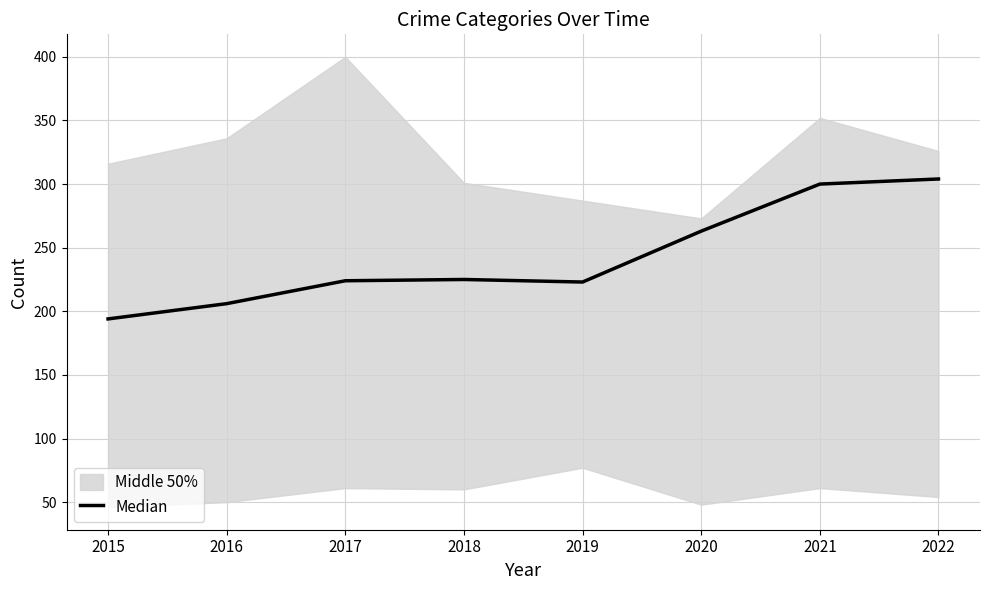

Which has a higher value, 2021 or 2022?

2022